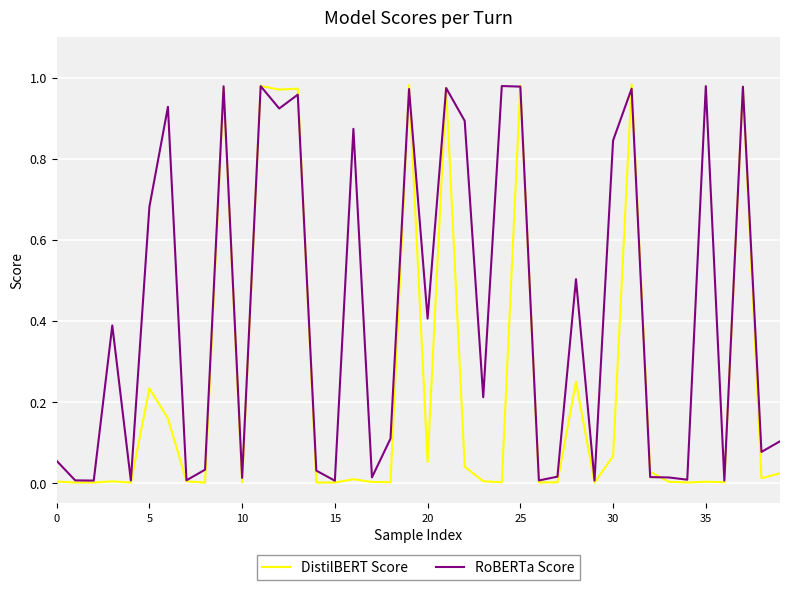

List the series in order of their overall mean, lowest first.

DistilBERT Score, RoBERTa Score